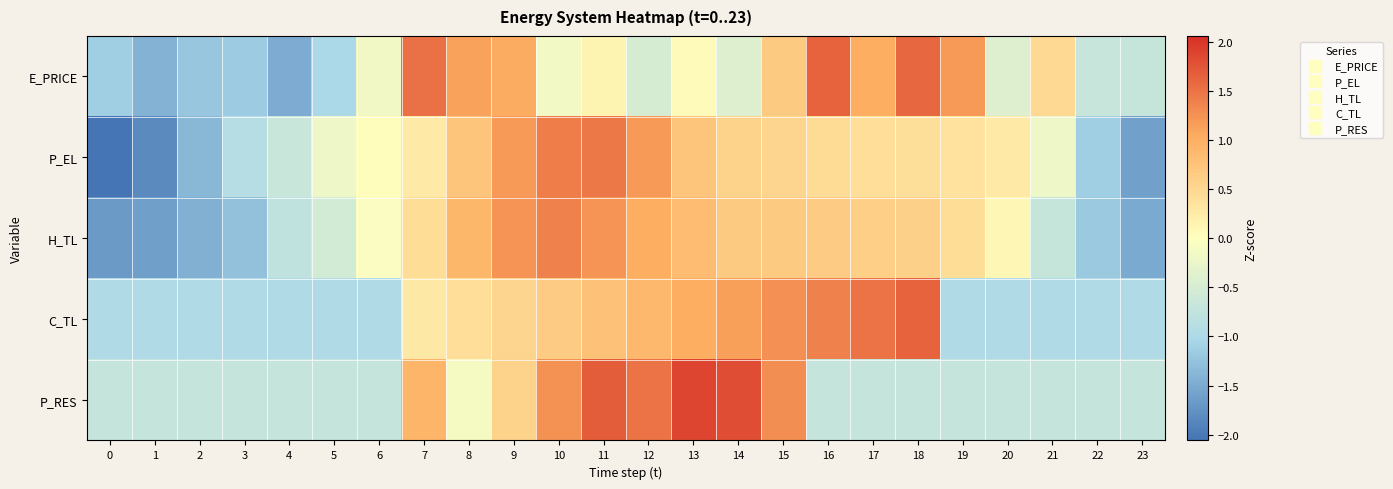

Reading left to right, list all the values displayed in this chart.

E_PRICE: 0=-1.1	1=-1.4	2=-1.2	3=-1.2	4=-1.5	5=-1.0	6=-0.2	7=1.5	8=1.1	9=1.0	10=-0.2	11=0.1	12=-0.5	13=0.1	14=-0.4	15=0.7	16=1.6	17=1.0	18=1.6	19=1.2	20=-0.4	21=0.5	22=-0.7	23=-0.7
P_EL: 0=-2.1	1=-1.8	2=-1.4	3=-0.9	4=-0.7	5=-0.2	6=0.0	7=0.3	8=0.7	9=1.2	10=1.4	11=1.5	12=1.2	13=0.7	14=0.5	15=0.5	16=0.4	17=0.4	18=0.4	19=0.4	20=0.3	21=-0.2	22=-1.1	23=-1.6
H_TL: 0=-1.7	1=-1.6	2=-1.4	3=-1.3	4=-0.8	5=-0.5	6=-0.1	7=0.4	8=0.9	9=1.2	10=1.4	11=1.2	12=1.0	13=0.8	14=0.7	15=0.7	16=0.6	17=0.6	18=0.6	19=0.4	20=0.1	21=-0.7	22=-1.2	23=-1.5
C_TL: 0=-1.0	1=-1.0	2=-1.0	3=-1.0	4=-1.0	5=-1.0	6=-1.0	7=0.3	8=0.4	9=0.5	10=0.6	11=0.8	12=0.9	13=1.0	14=1.1	15=1.3	16=1.4	17=1.5	18=1.6	19=-1.0	20=-1.0	21=-1.0	22=-1.0	23=-1.0
P_RES: 0=-0.7	1=-0.7	2=-0.7	3=-0.7	4=-0.7	5=-0.7	6=-0.7	7=0.9	8=-0.1	9=0.6	10=1.2	11=1.7	12=1.5	13=1.9	14=1.8	15=1.3	16=-0.7	17=-0.7	18=-0.7	19=-0.7	20=-0.7	21=-0.7	22=-0.7	23=-0.7